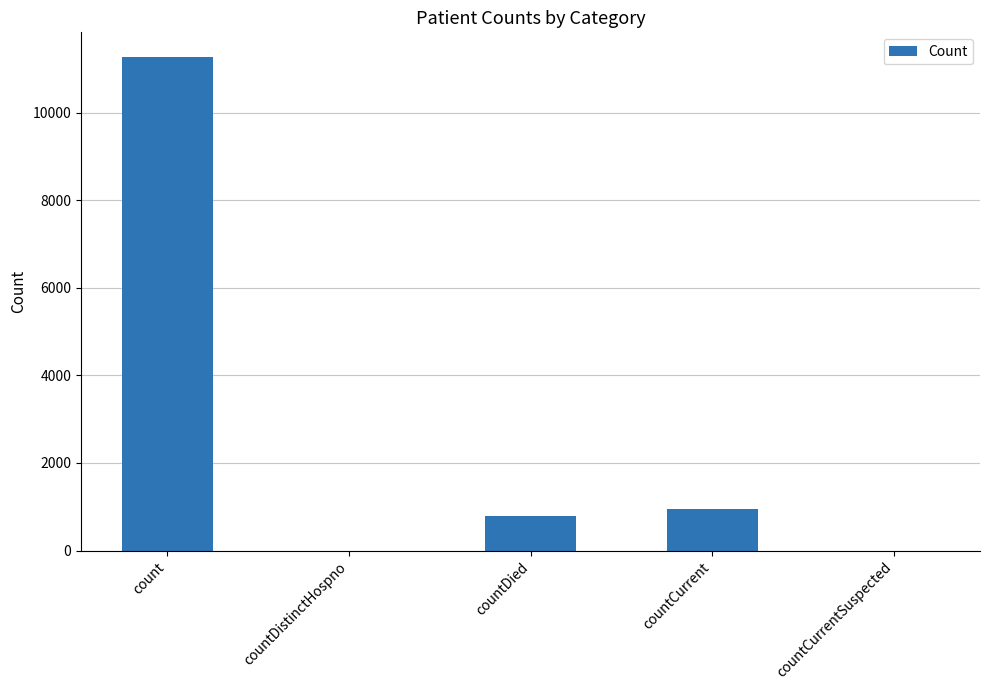

Reading right to left, what are all the values shown in this chart?

0	956	777	0	11269